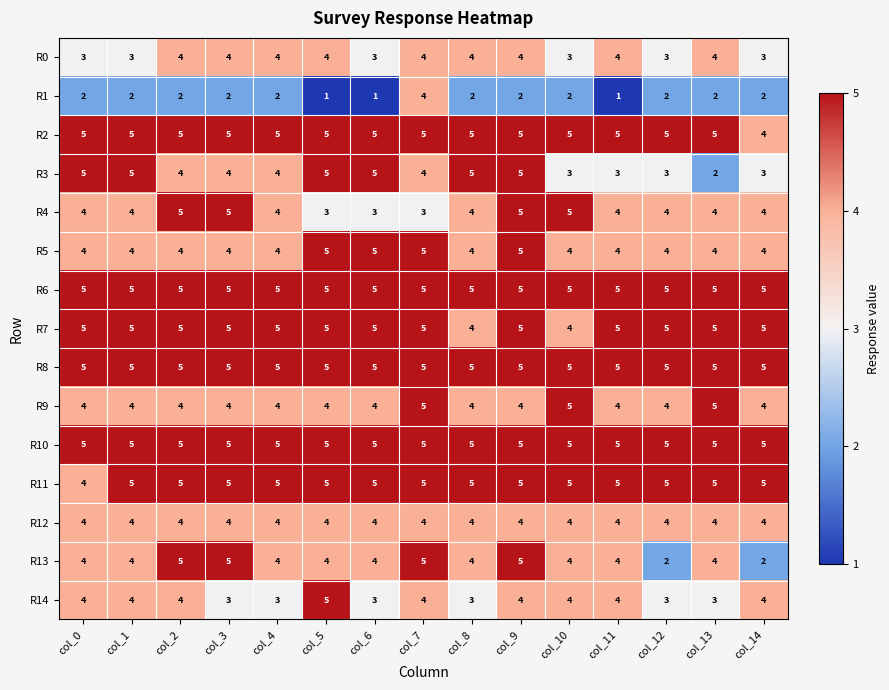

At how many categories does at least one series exceed 2?

15